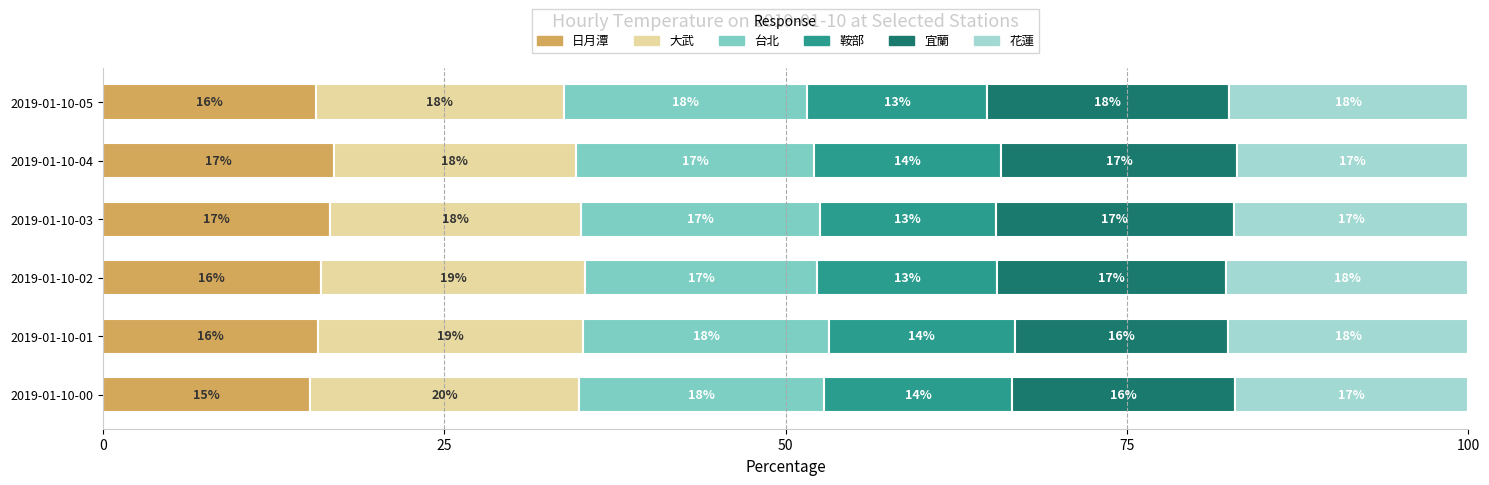

Which category has the lowest value in the 日月潭 series?

2019-01-10-00